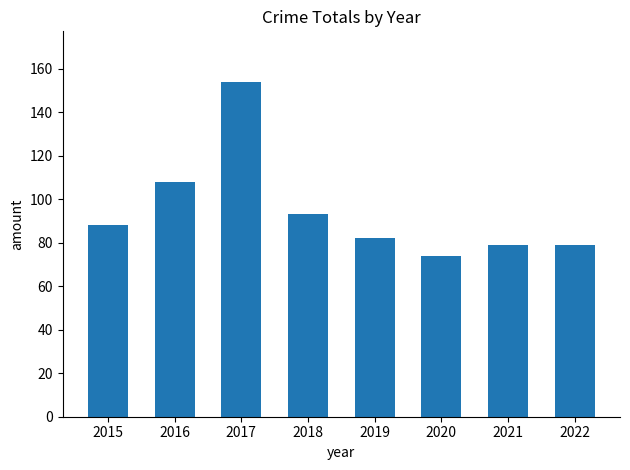

What is the sum of all values?

757